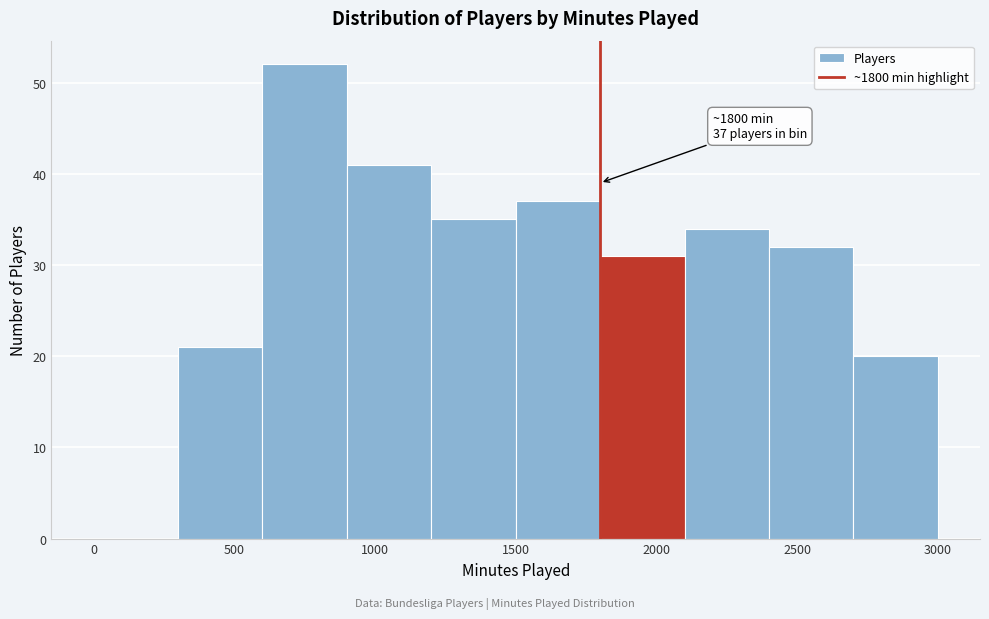

Which range on the x-axis has the tallest bar?

600 to 900